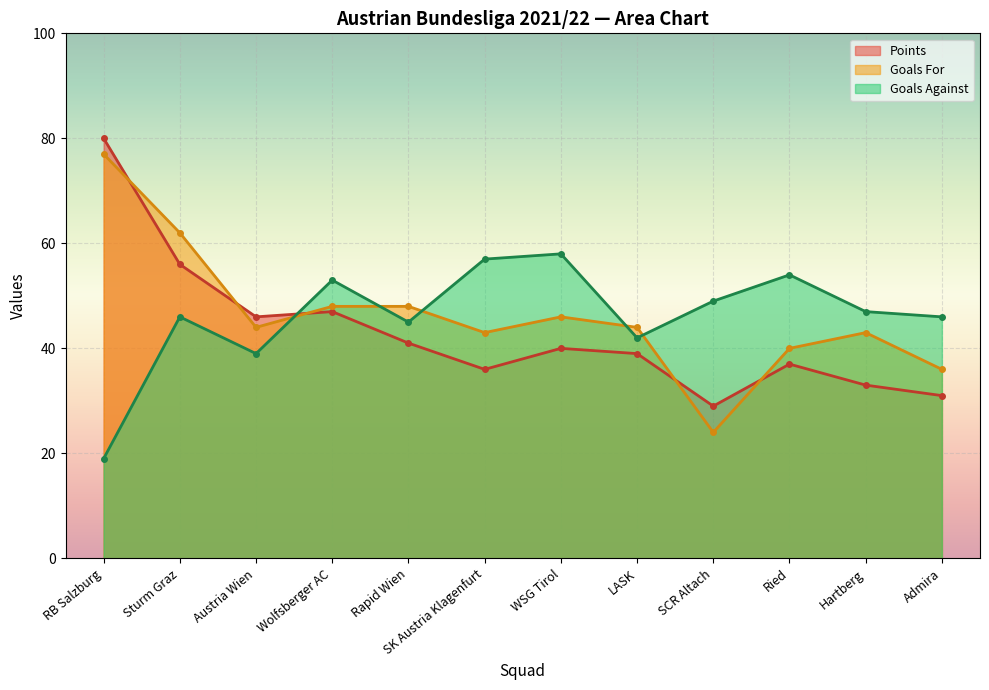

How many lines are shown in the chart?

3